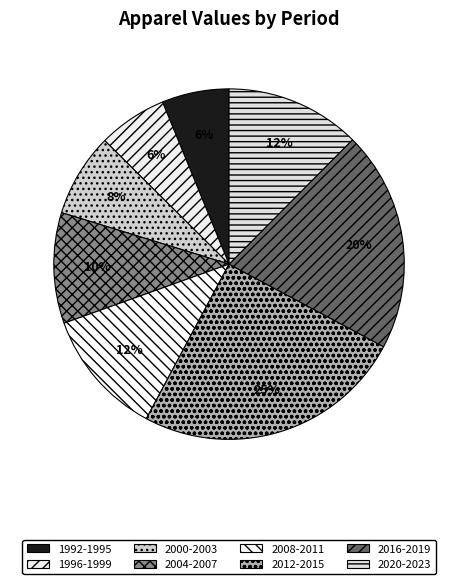

Is it true that 2012-2015 is 18% of the pie?

False